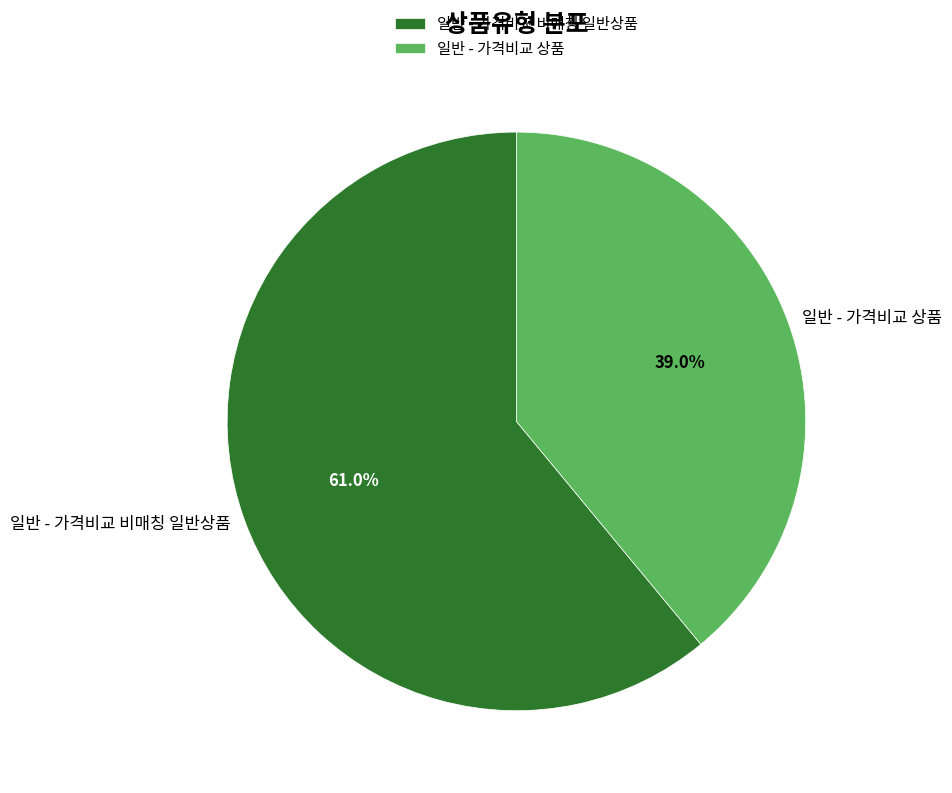

What is the total percentage of 일반 - 가격비교 상품 and 일반 - 가격비교 비매칭 일반상품?

100.0%